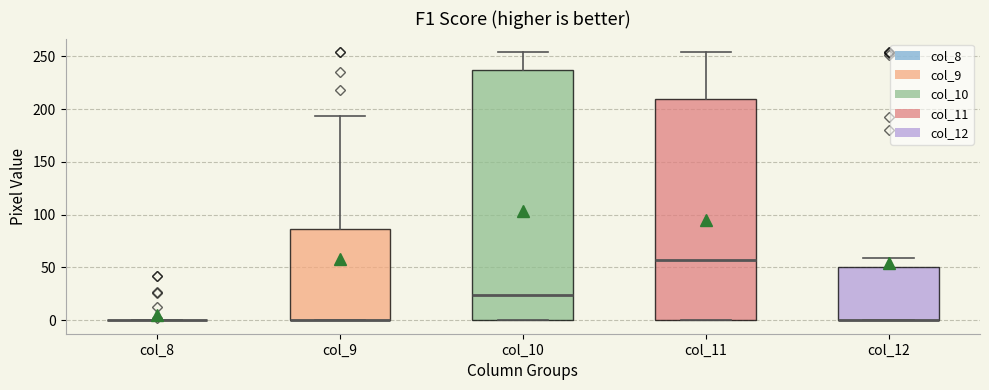

Comparing the boxes themselves (not the whiskers), which one is the tallest?

col_10